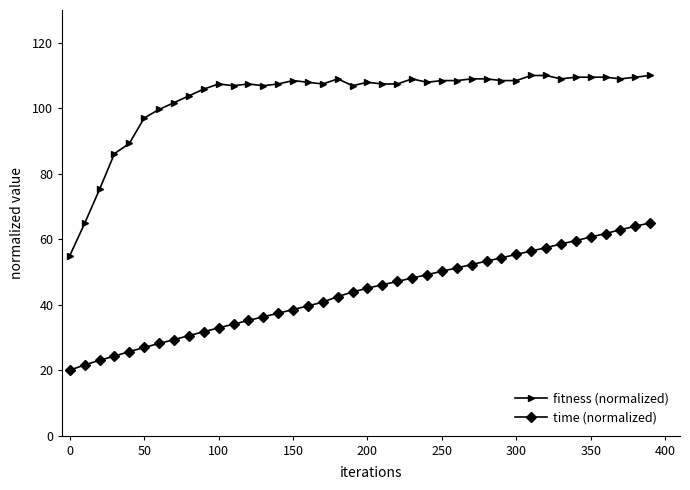

True or false: fitness (normalized) has more than 2 points higher than both neighbors.

True